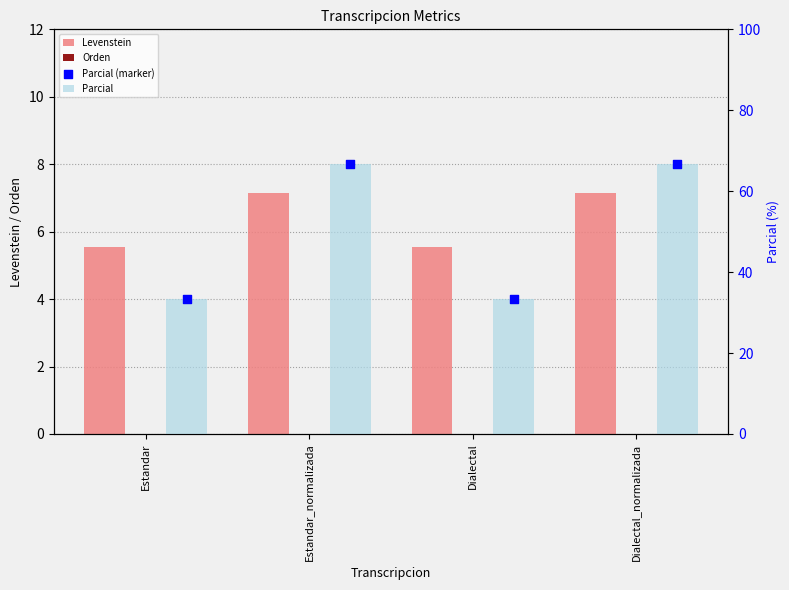

What are all the series names shown in the legend?

Levenstein, Orden, Parcial, Parcial (marker)